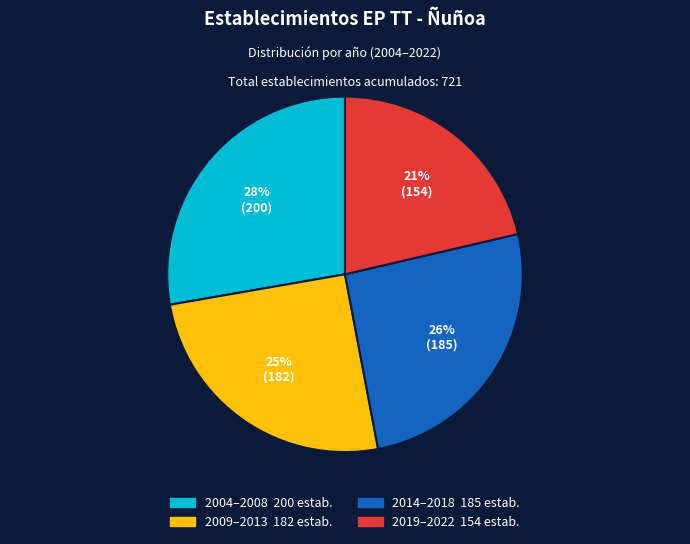

To the nearest percent, what is the average slice percentage?

25%